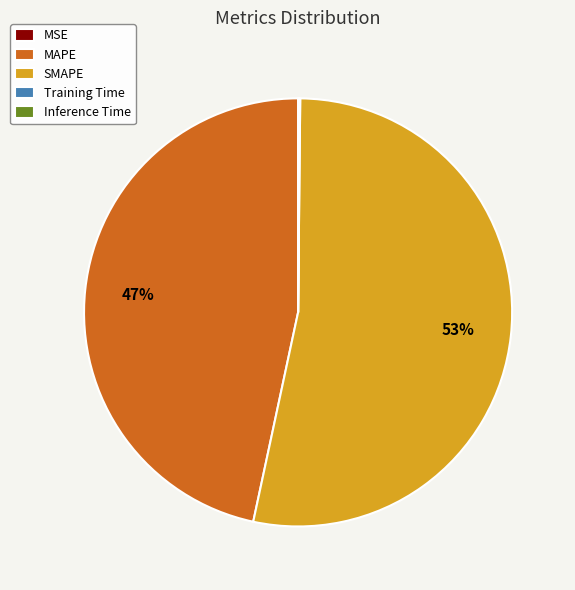

Does MAPE account for over 50% of the chart?

No